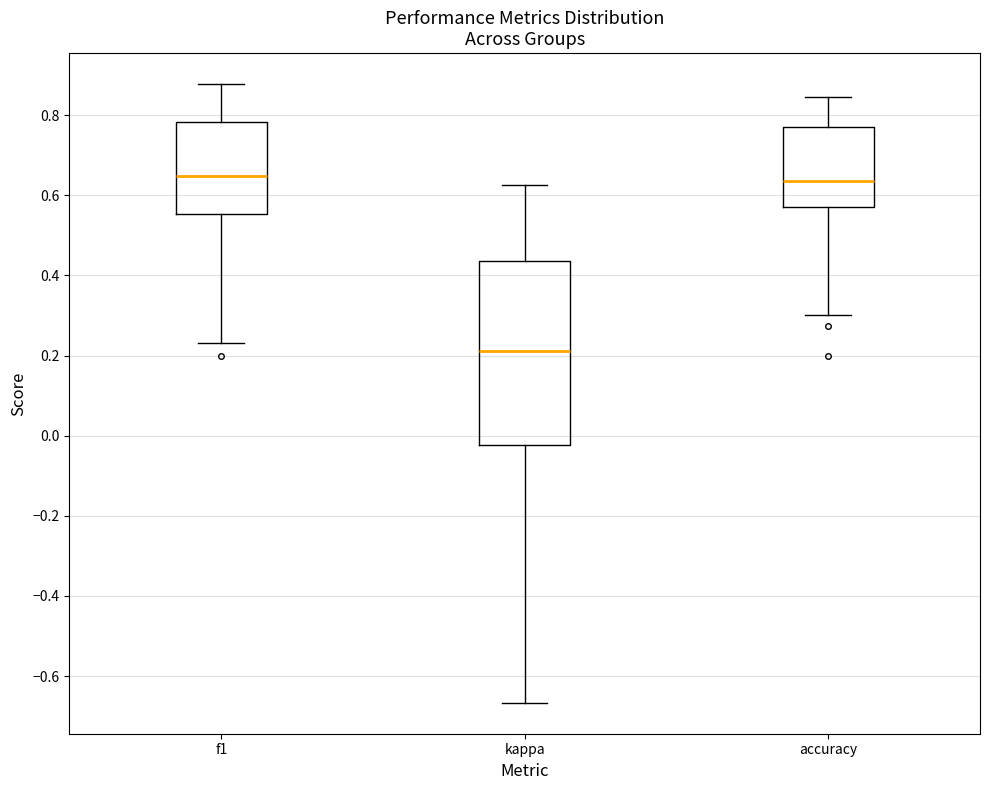

Where does the median line of the box for accuracy sit on the y-axis? The values are not printed on the chart, so give them approximately, as read against the axis.

0.64